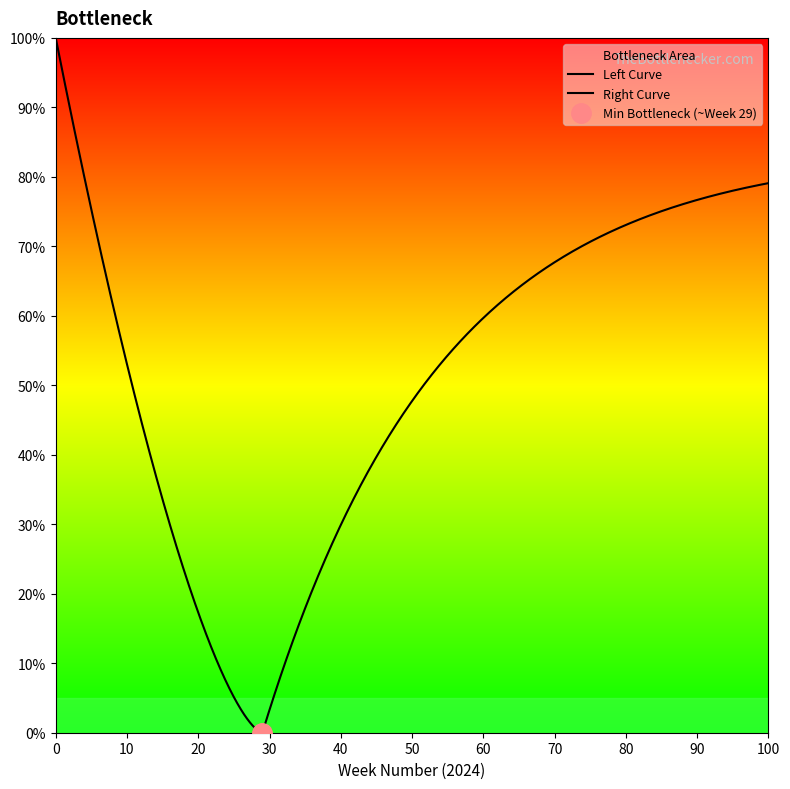

True or false: there are more than 0 points higher than both neighbors.

False